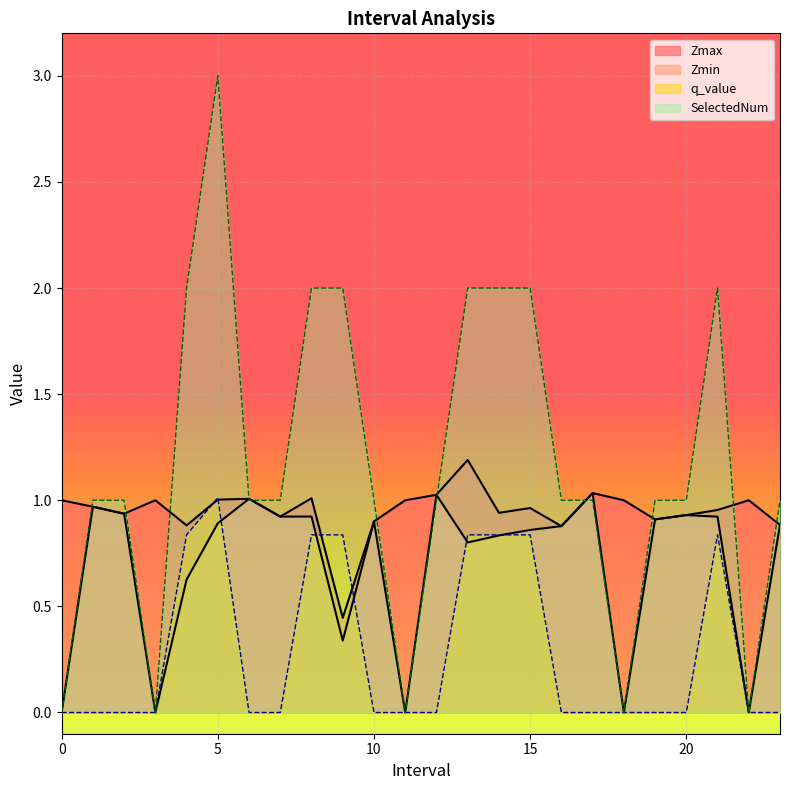

At how many categories does at least one series exceed 2?

1